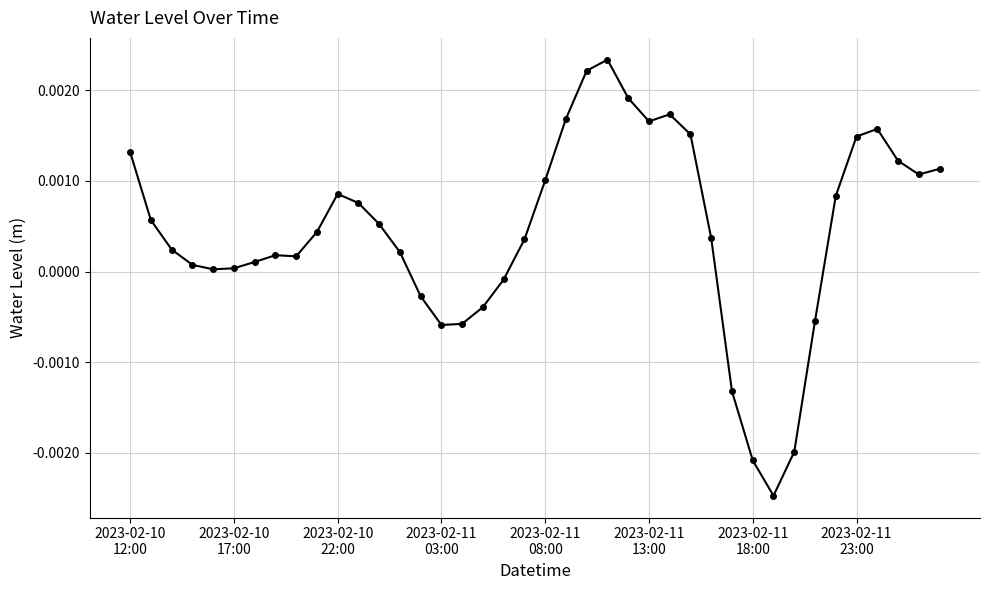

How many lines are shown in the chart?

1